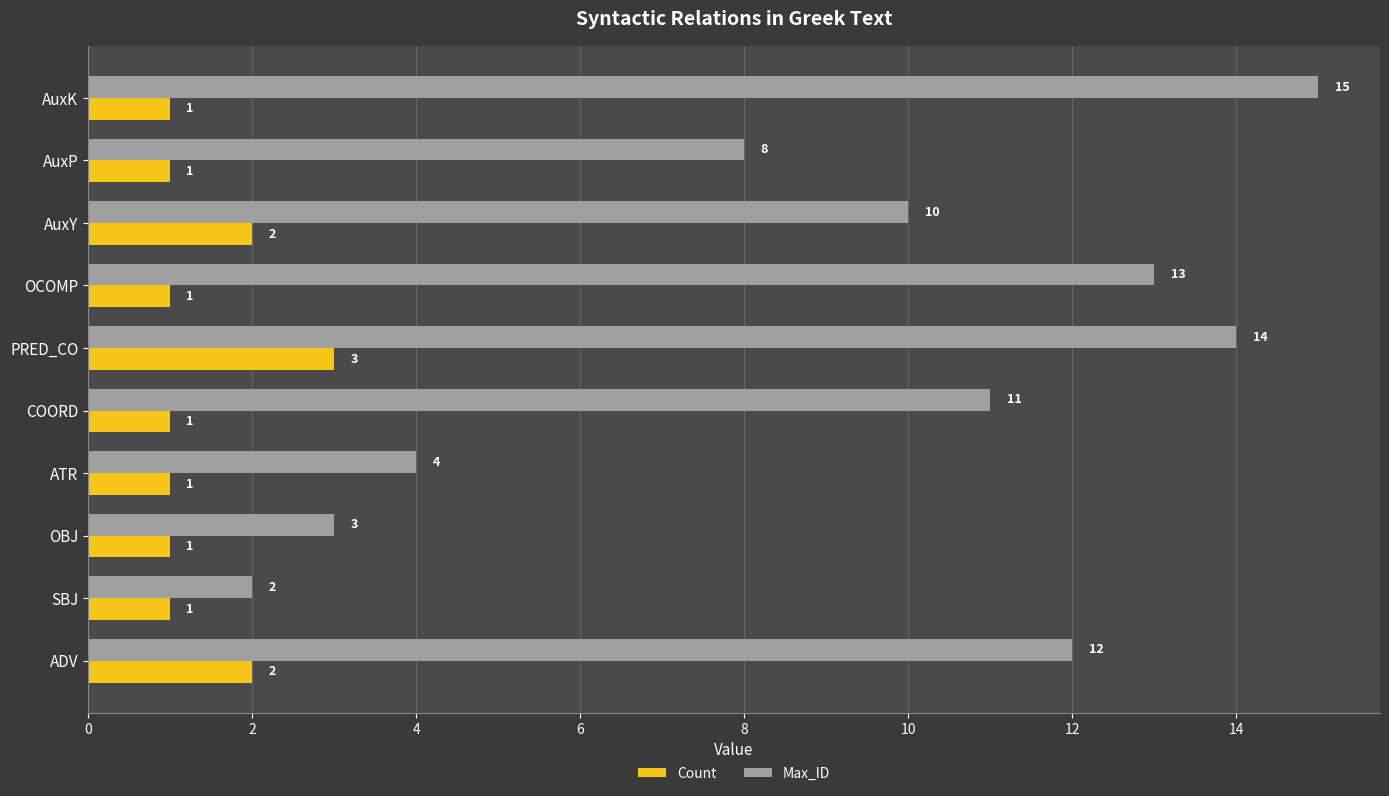

Which series has the largest total across all categories?

Max_ID